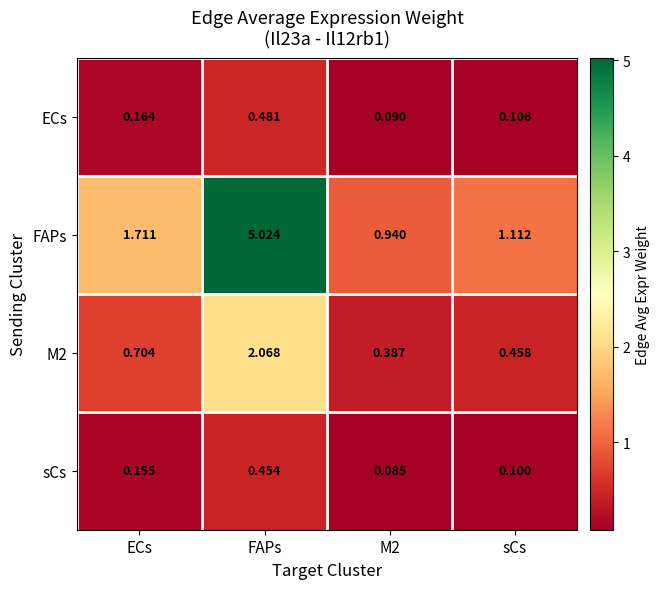

At ECs, list the series in order from largest to smallest.

FAPs, M2, ECs, sCs